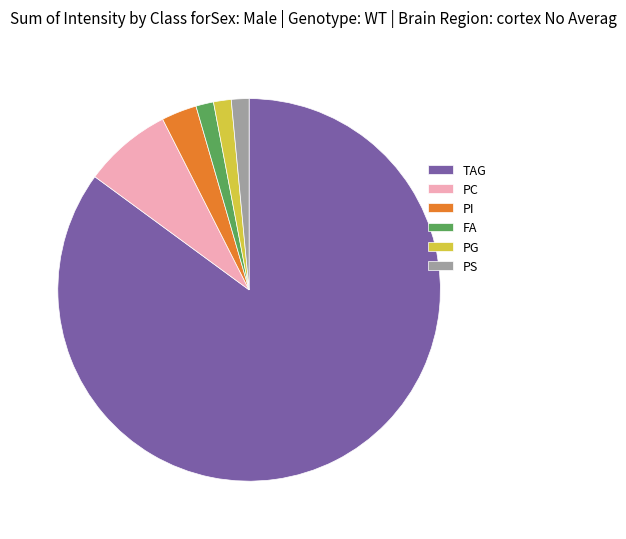

Is there any slice that represents more than half of the pie?

Yes